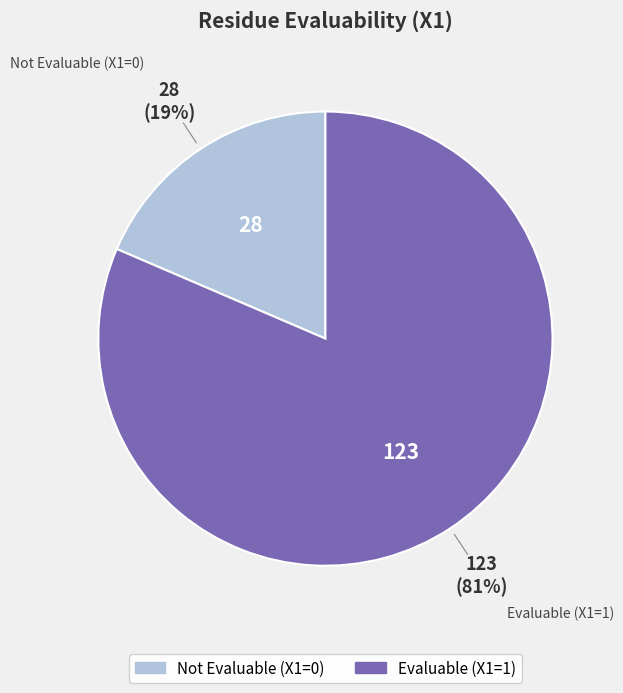

Count the number of slices in the pie.

2